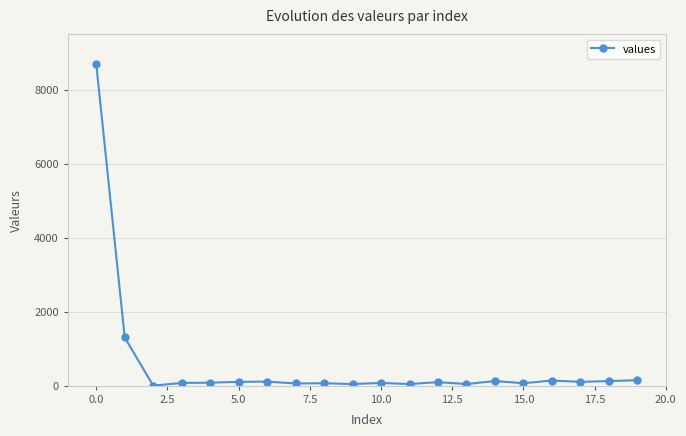

What is the greatest value displayed?

8697